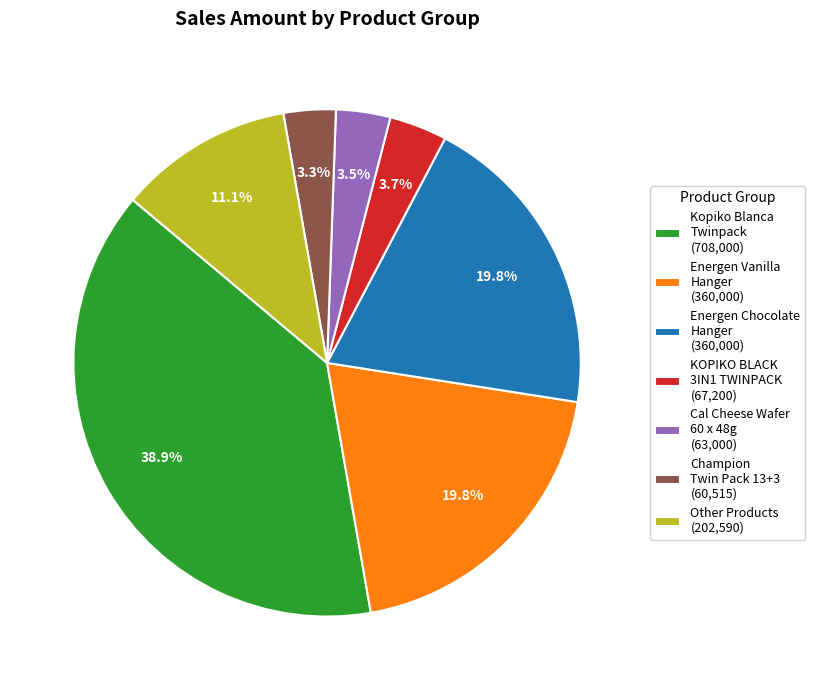

Between KOPIKO BLACK 3IN1 TWINPACK (67,200) and Other Products (202,590), which is larger?

Other Products (202,590)